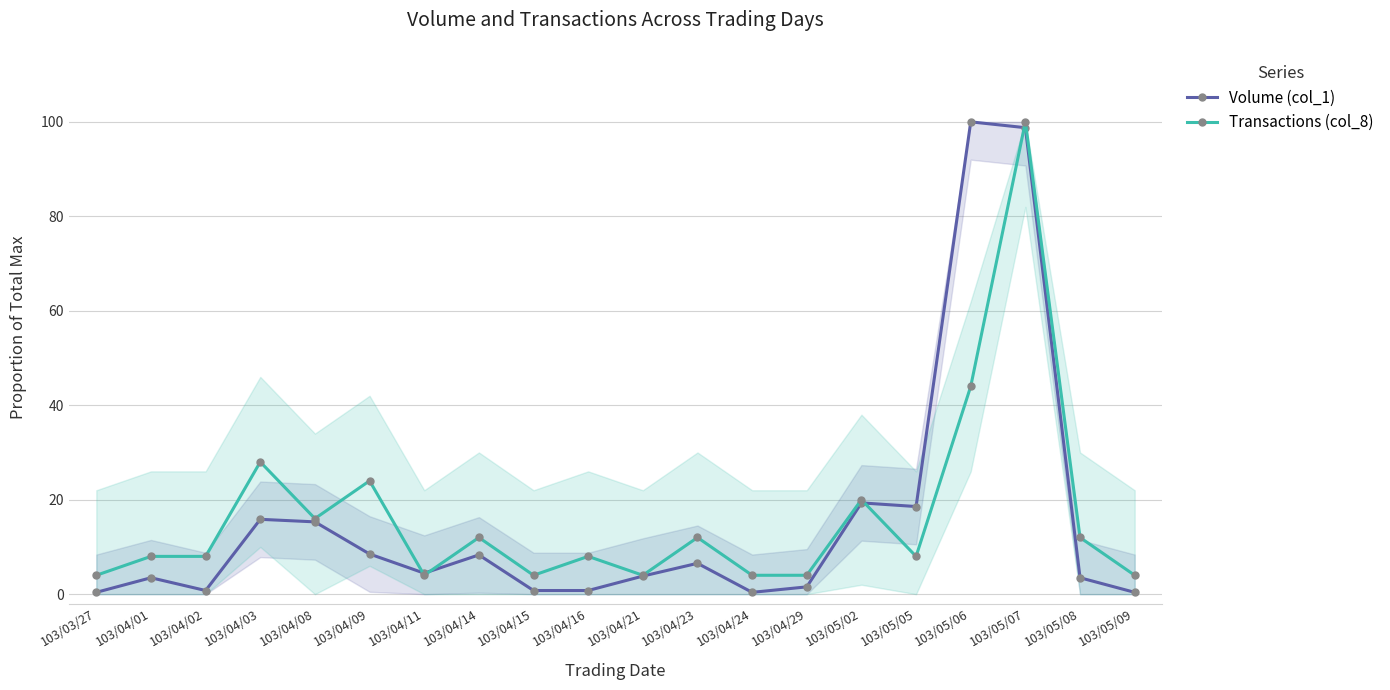

What is the average value of the Transactions (col_8) series?

16.4